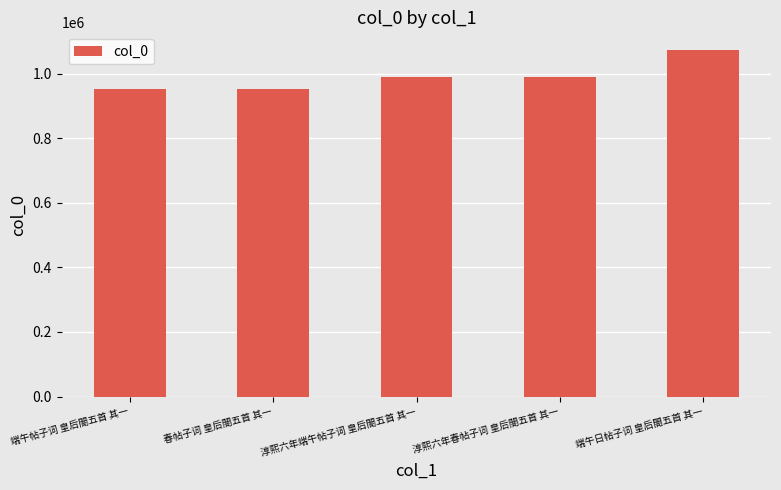

What is the label of the 1st bar from the left?

端午帖子词 皇后閤五首 其一